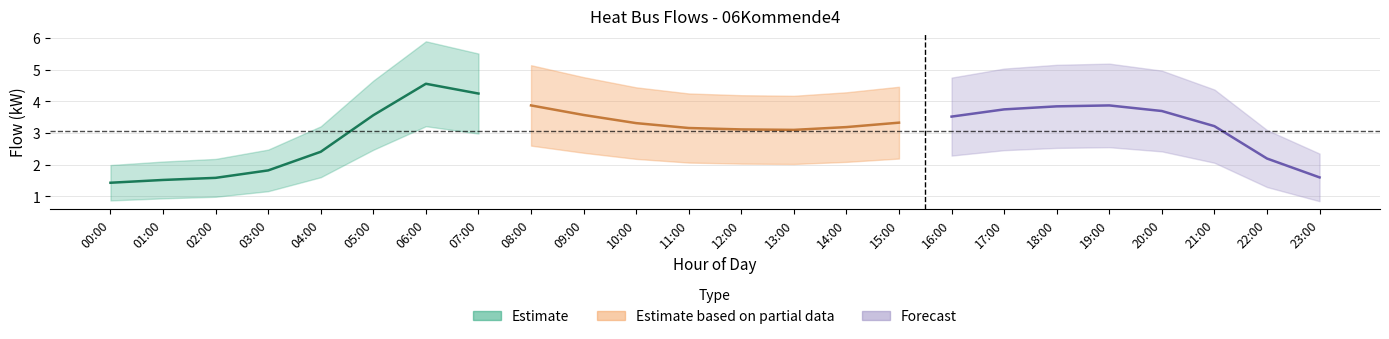

Between 04:00 and 12:00, which is larger?

12:00